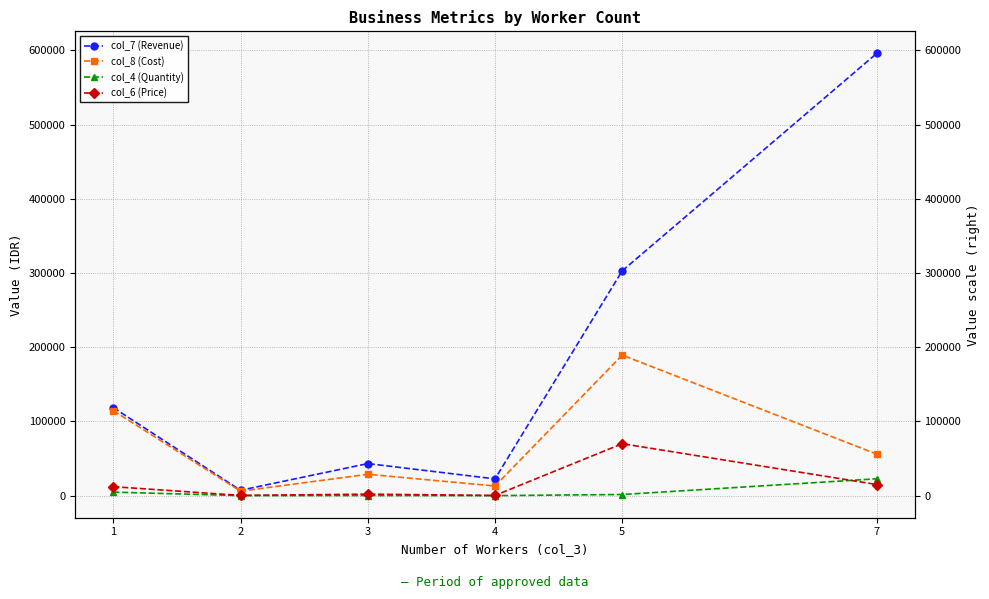

What is the approximate value of col_8 (Cost) at 1?

114536.0